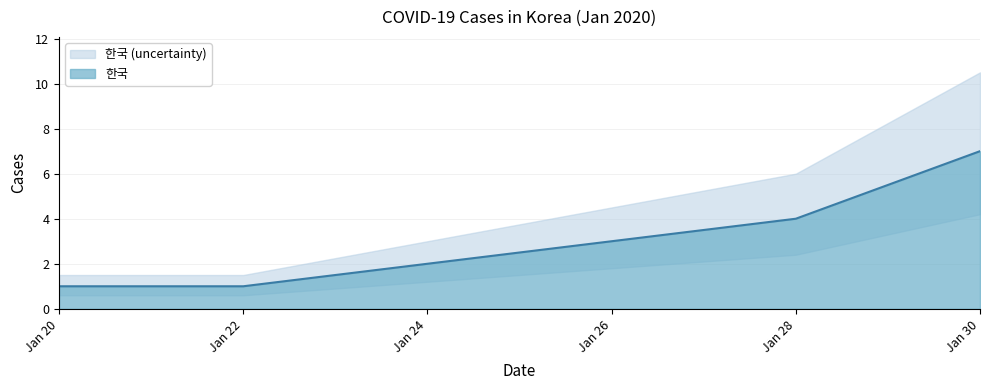

How many values are below 3?

3